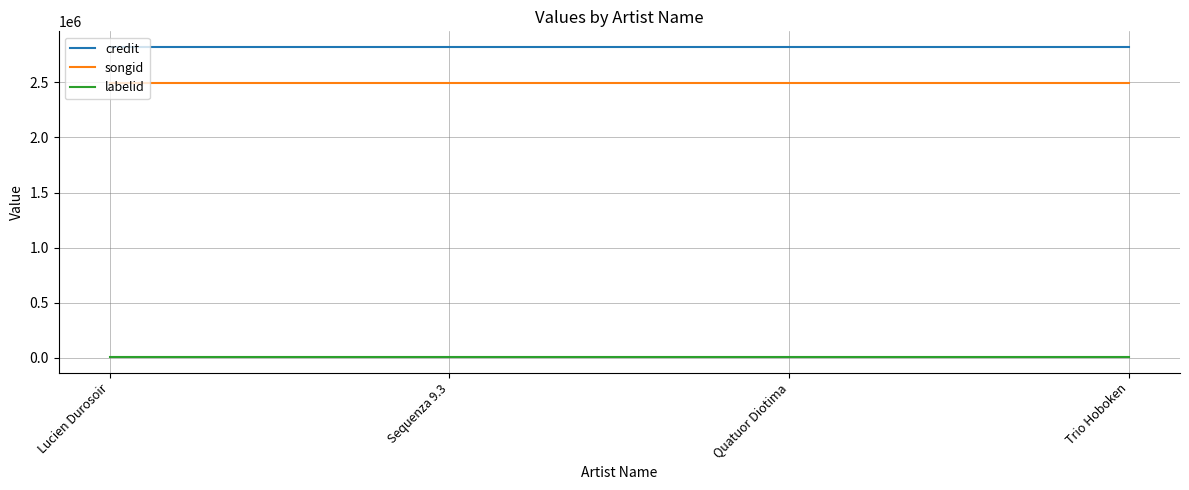

What is the minimum value for songid?

2495027